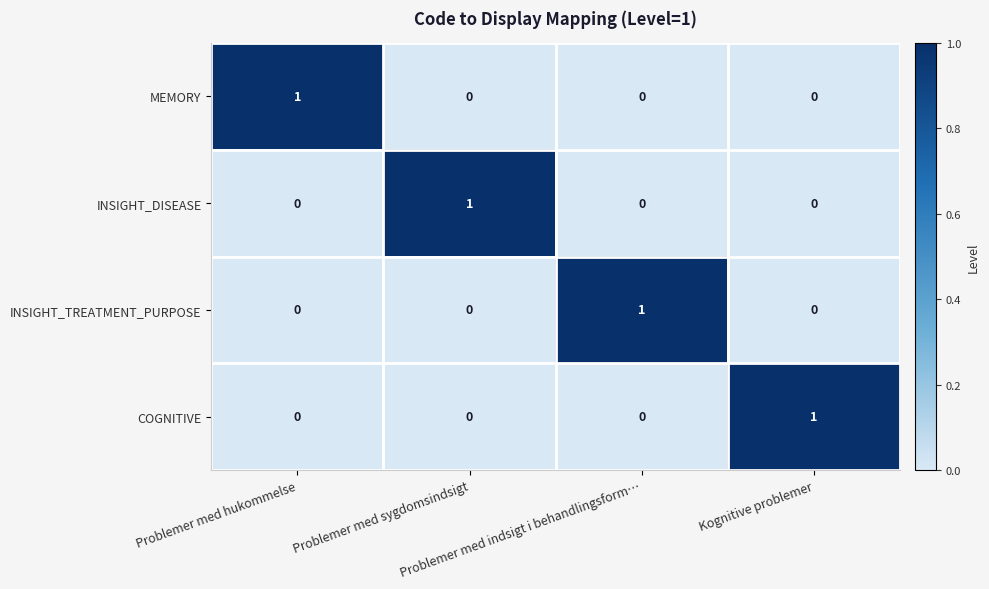

Count the number of data series in this chart.

4